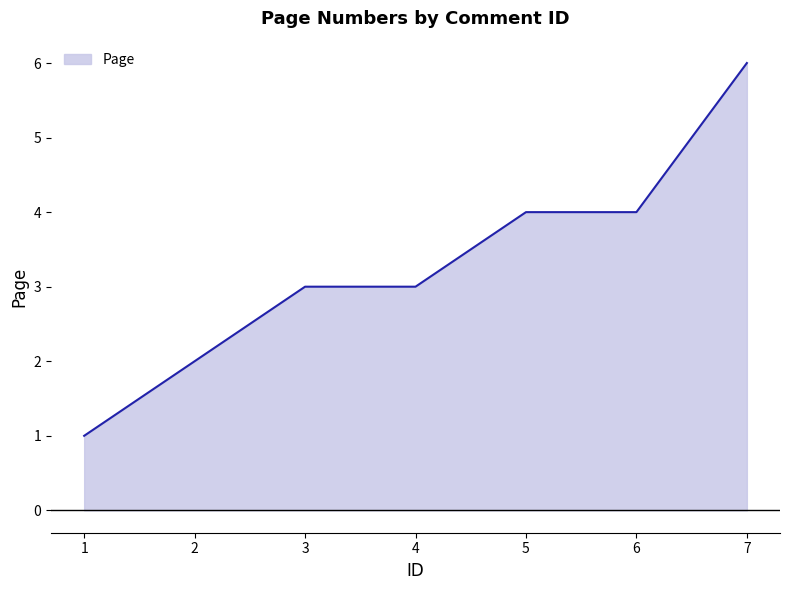

What is the average value?

3